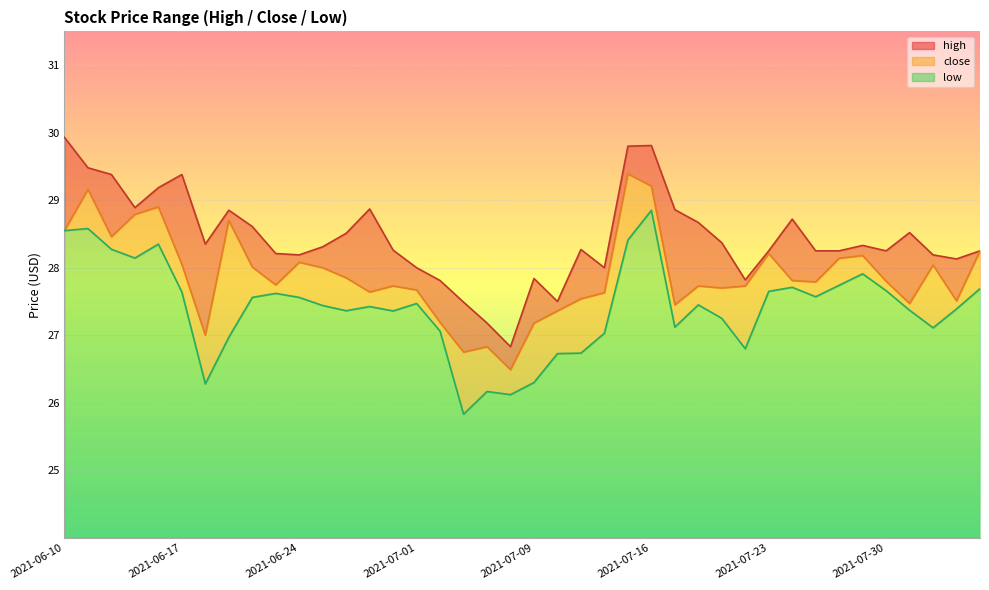

The low series shows 41.4 at 2021-07-30. True or false?

False